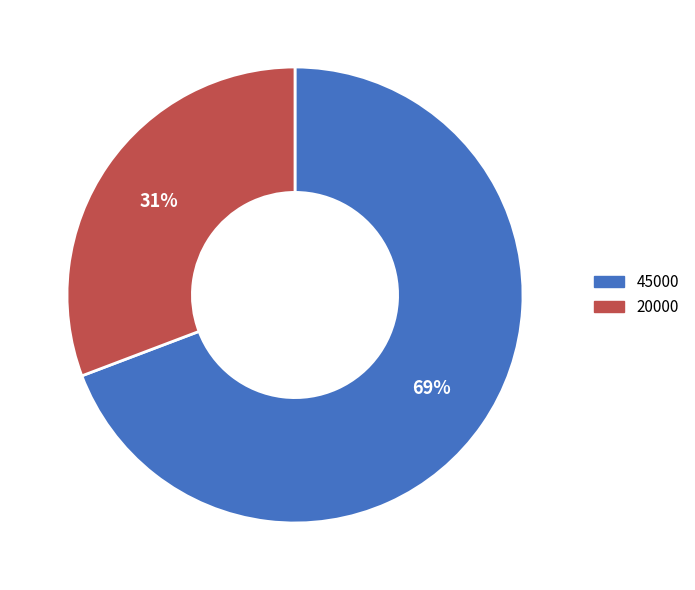

Is 45000 the majority of the pie?

Yes